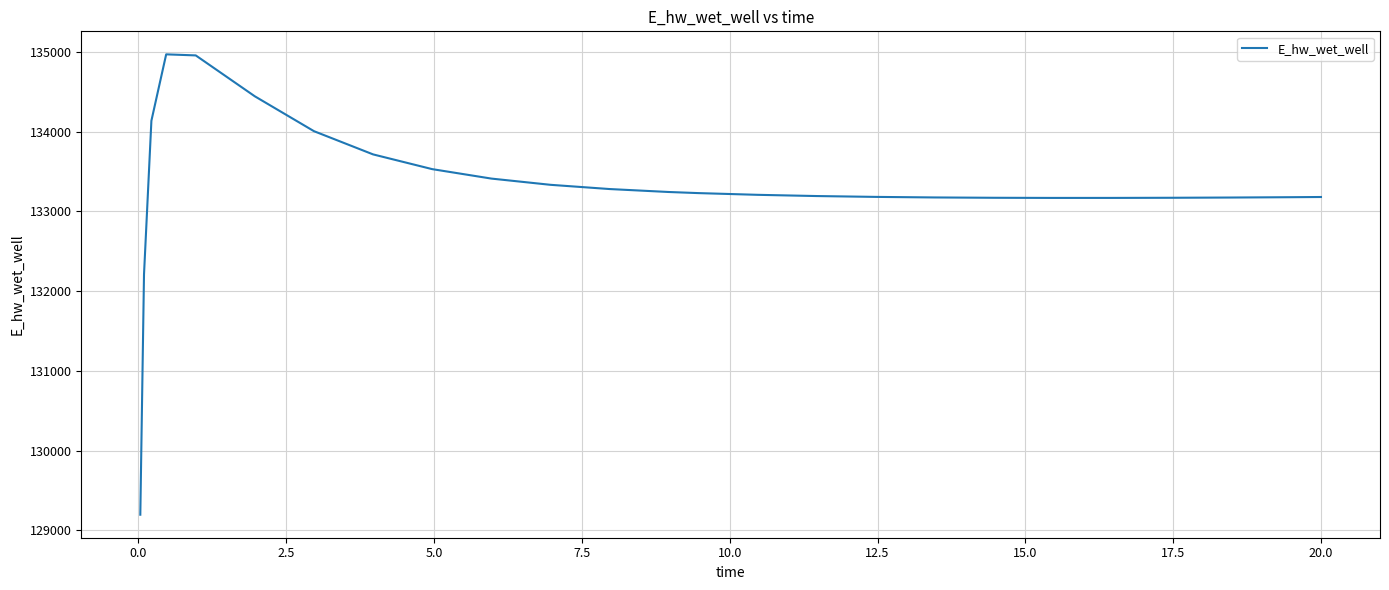

What is the minimum value shown in the chart?

129197.8